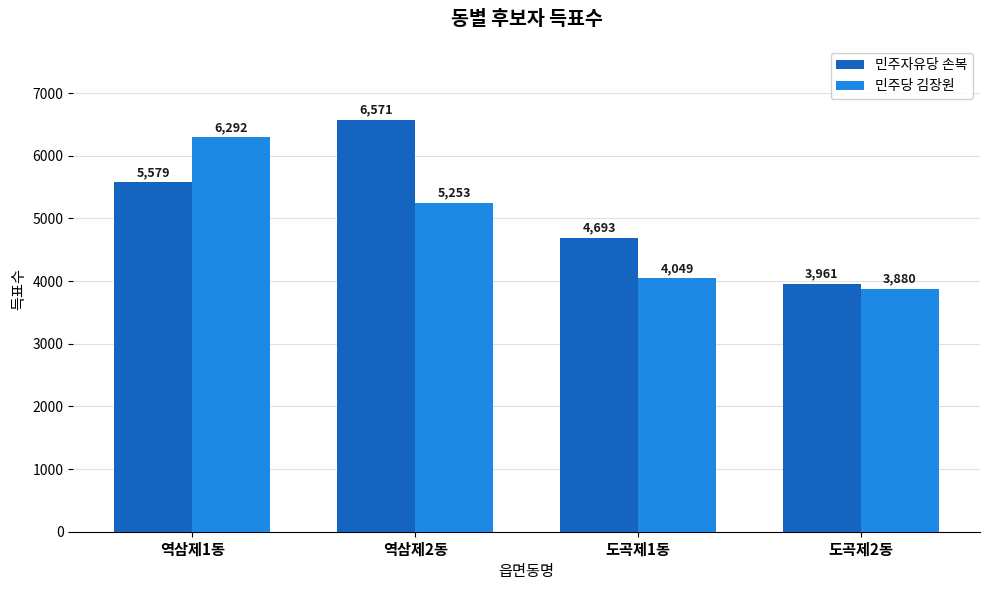

What is the sum of the 민주자유당 손복 values at 역삼제1동 and 역삼제2동?

12150